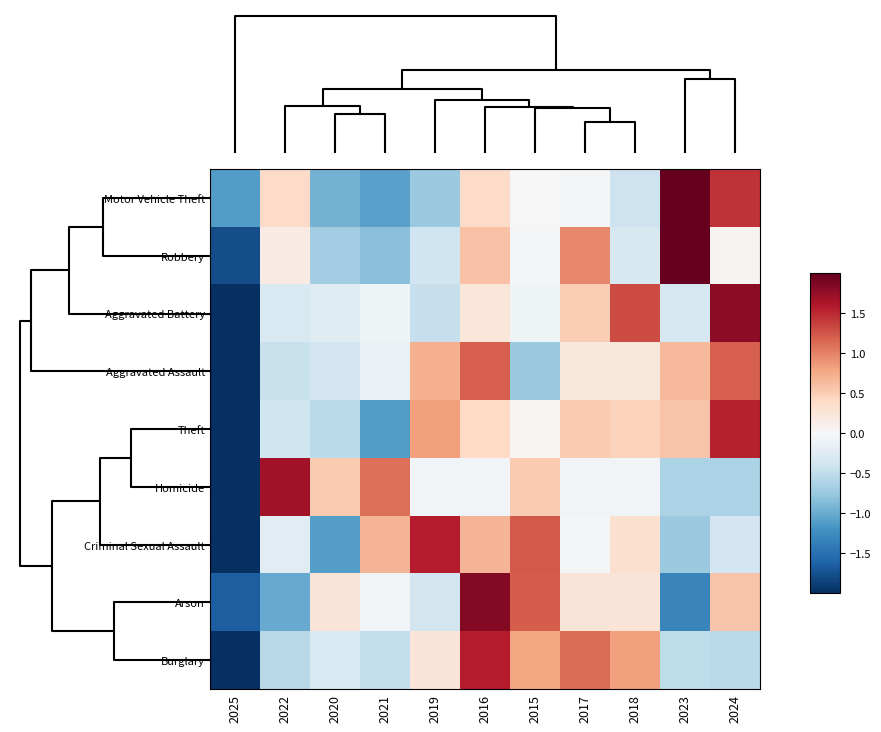

How many data points does each series have?

11